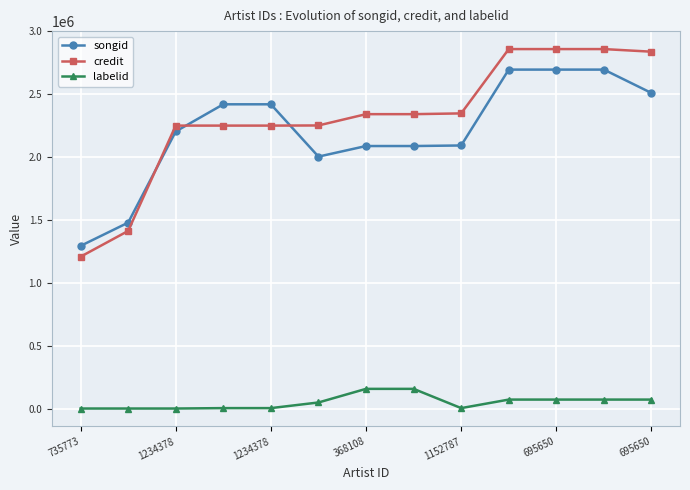

List the series in order of their peak value, lowest first.

labelid, songid, credit